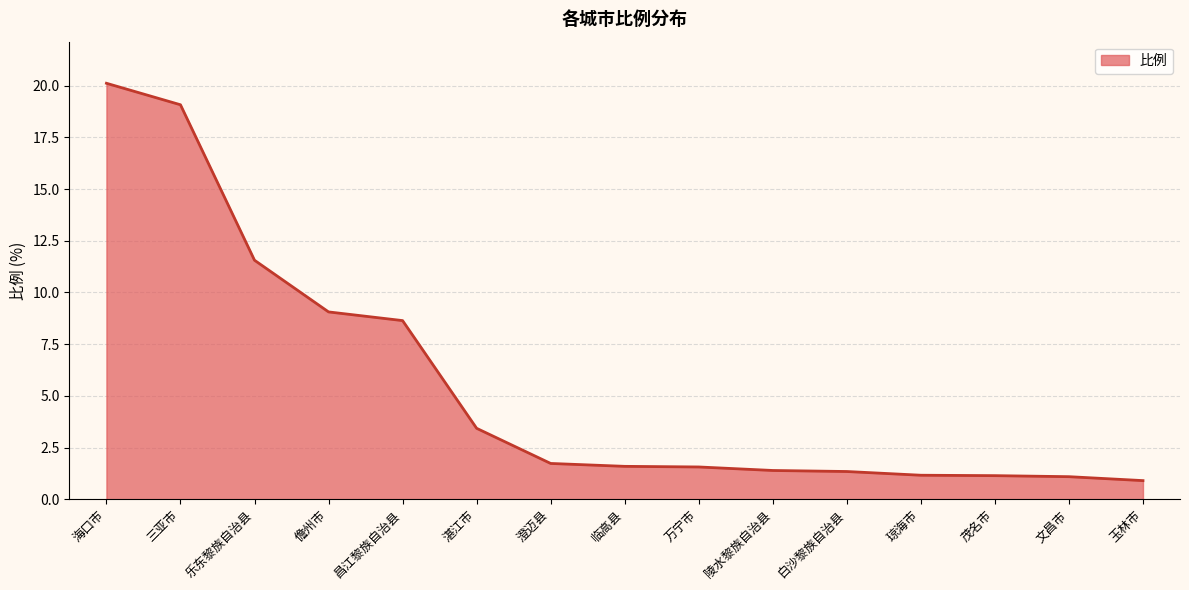

What is the difference between the values at 海口市 and 玉林市?

19.2